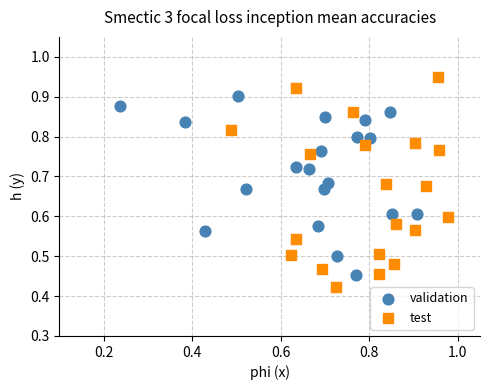

Which series contains the highest Y value?

test